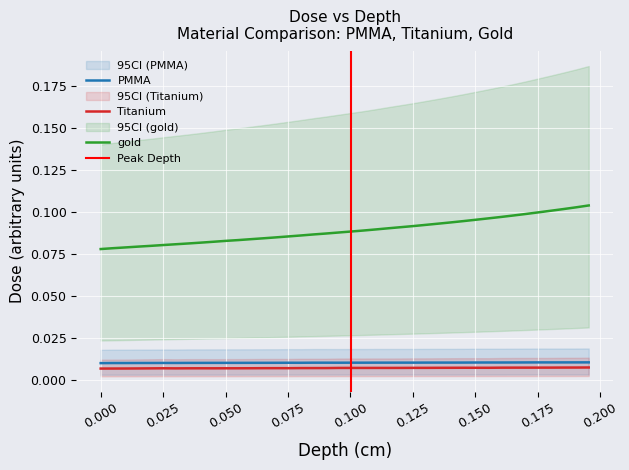

At how many categories does at least one series exceed 0?

40